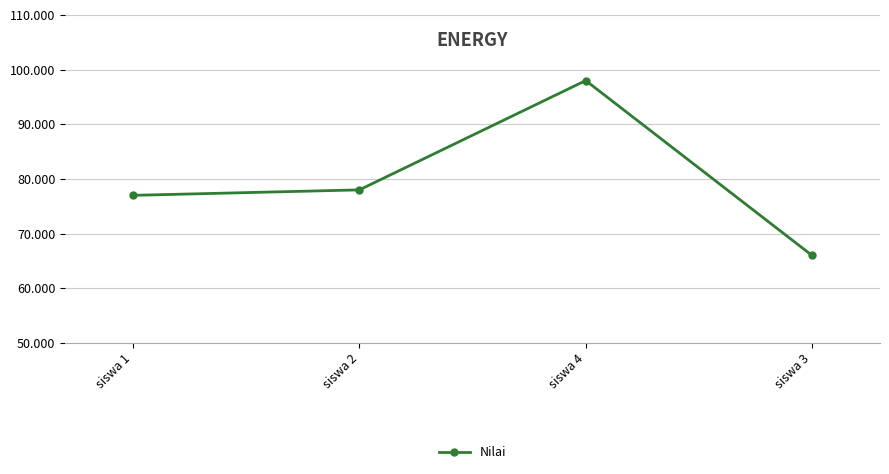

Which label corresponds to the largest value in the chart?

siswa 4